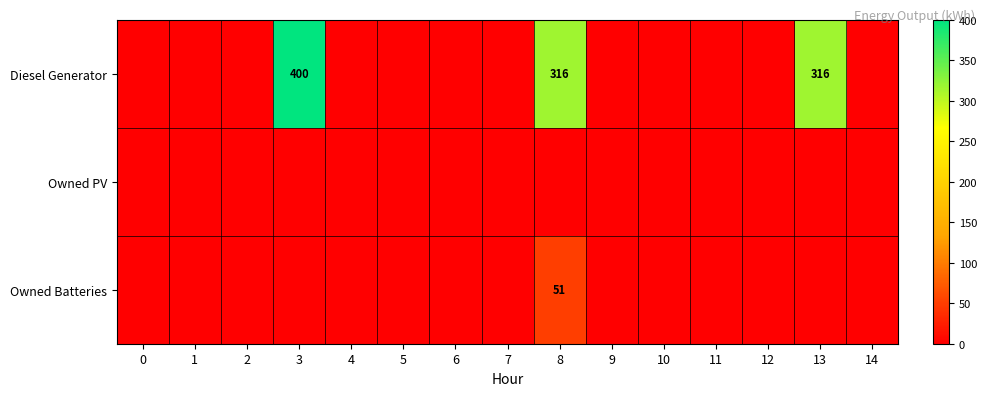

Between 5 and 14, which series saw the biggest shift?

Diesel Generator